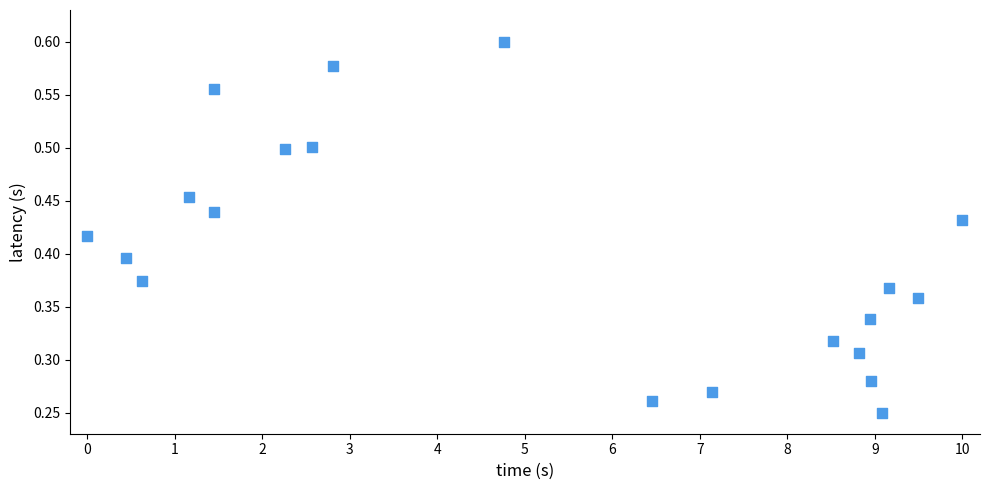

What is the range of X values (max minus min)?

10.0